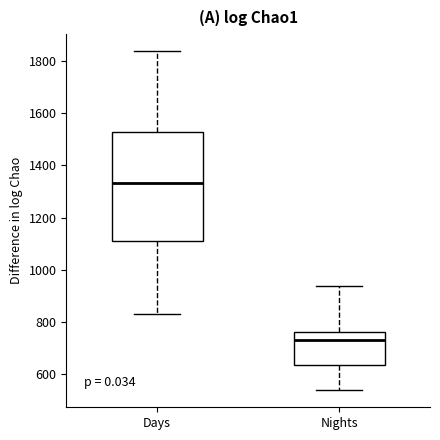

Reading left to right, read every box against the y-axis: the position of its median line, the range the box covers, and the ends of its whiskers. The values are not printed on the chart, so give them approximately, as read against the axis.

Days: median 1340, box 1120 to 1540, whiskers 840 to 1840
Nights: median 740, box 640 to 760, whiskers 540 to 940